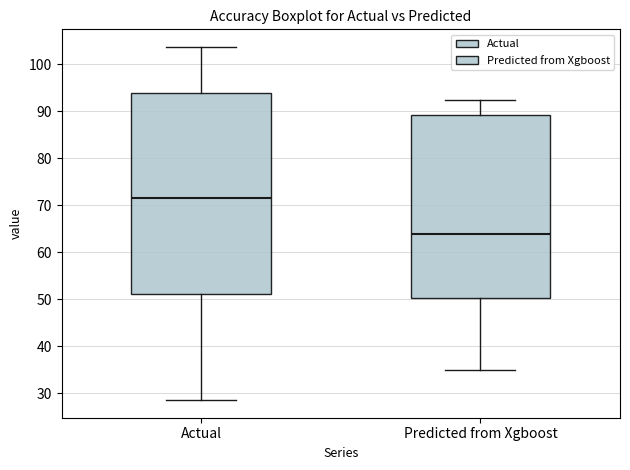

Where does the lower whisker of the box for Predicted from Xgboost end on the y-axis? The values are not printed on the chart, so give them approximately, as read against the axis.

35